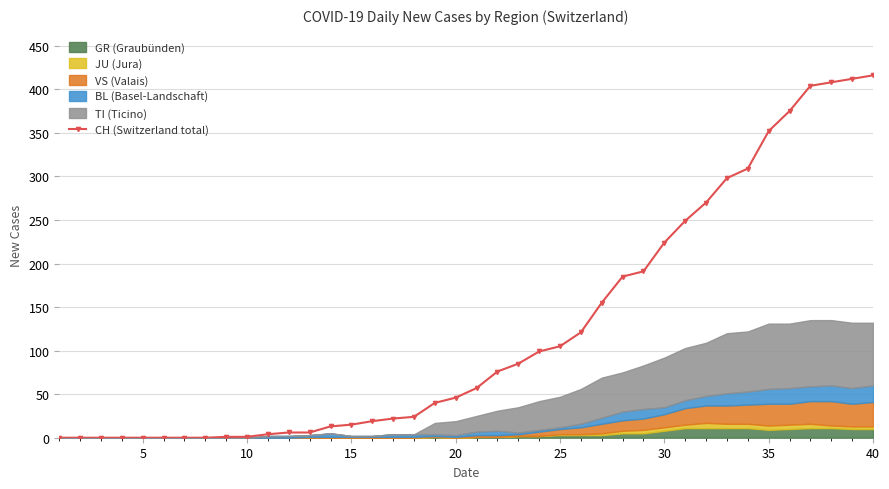

What is the highest value of the CH (Switzerland total) series?

416